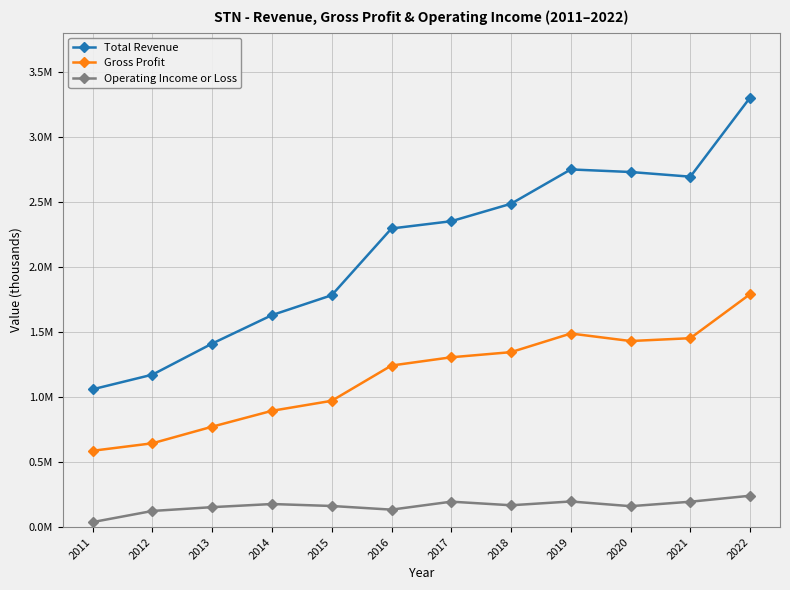

Where is the first local maximum for Total Revenue?

2019